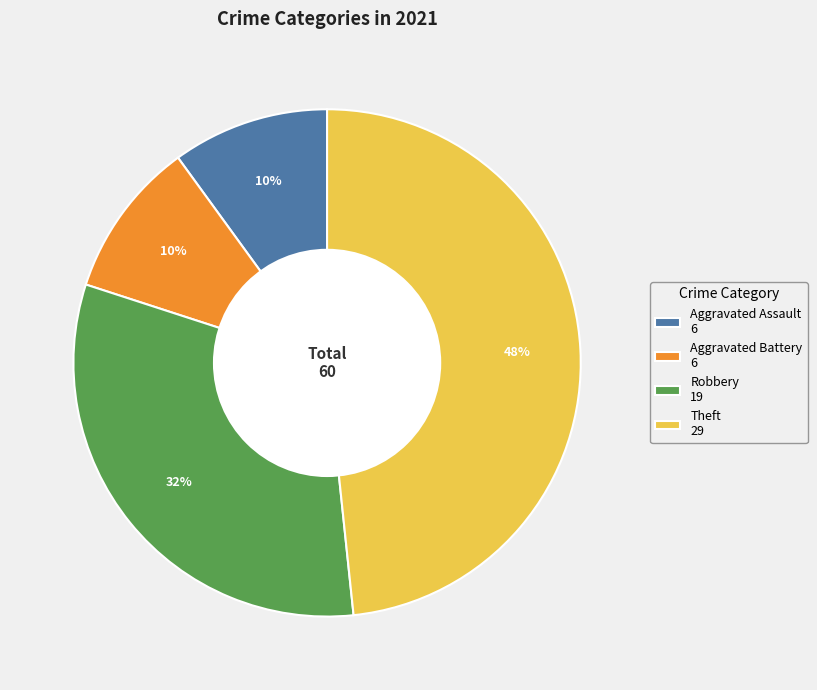

To the nearest percent, what percentage of the pie is Robbery 19?

32%